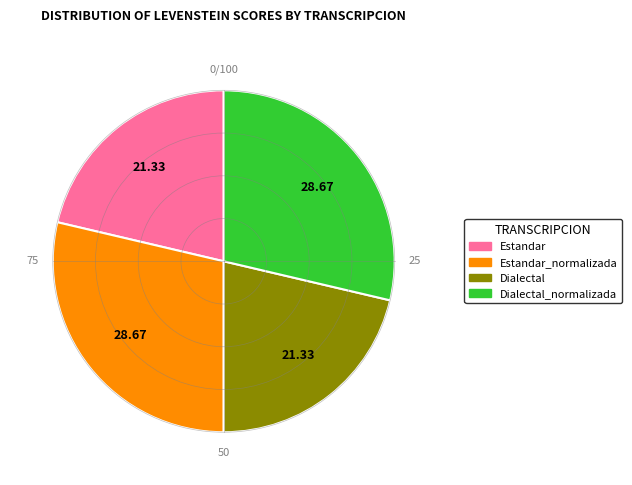

What is the ratio of the value at Dialectal_normalizada to the value at Estandar_normalizada?

1.0